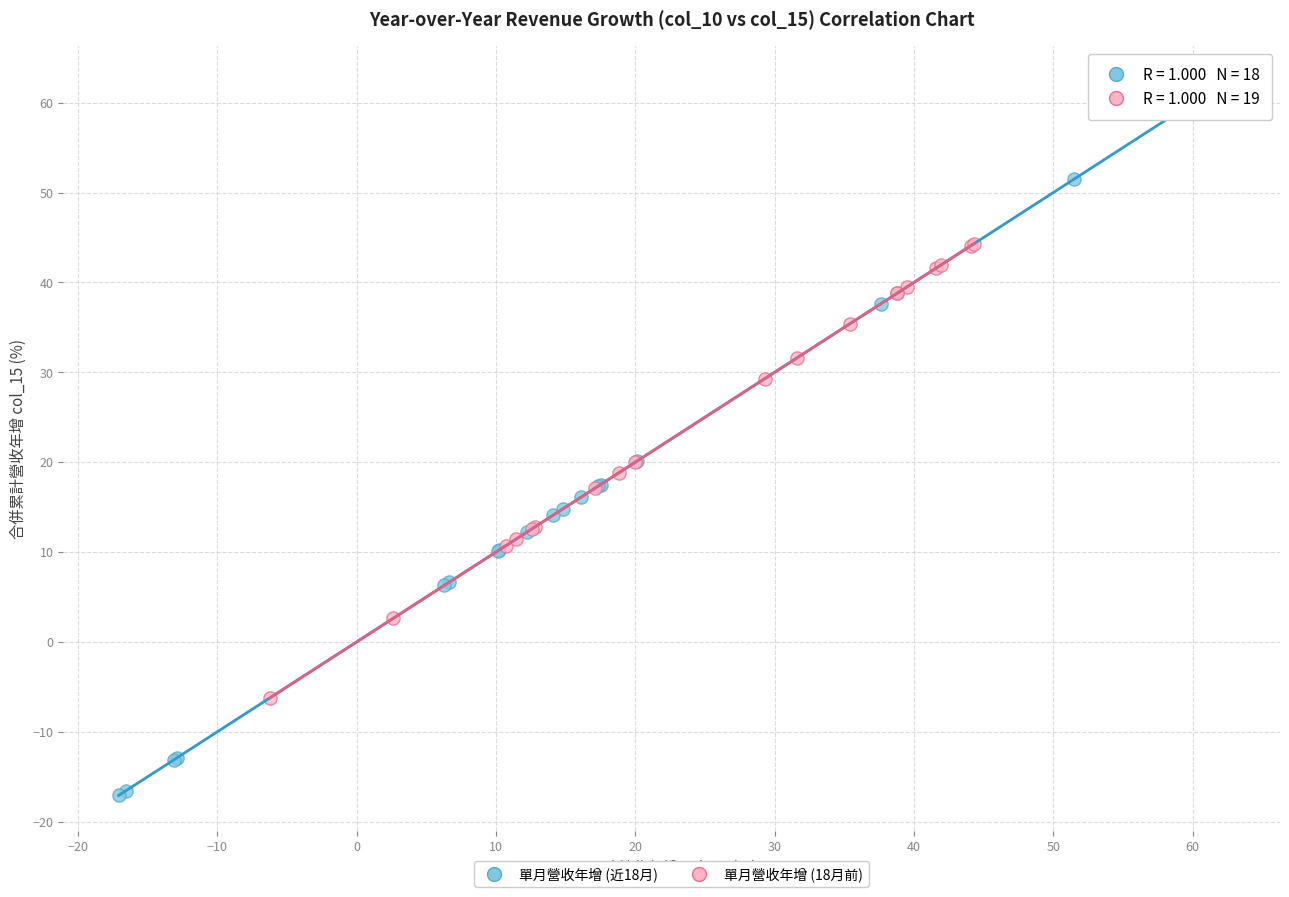

Which series reaches the minimum Y coordinate?

單月營收年增 (近18月)